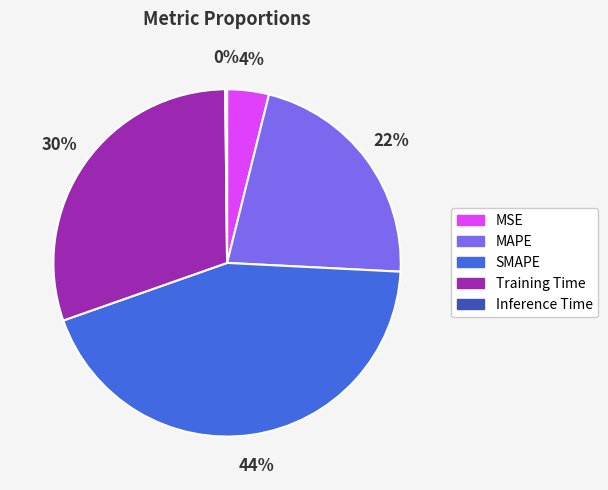

Is there a majority slice in this chart?

No